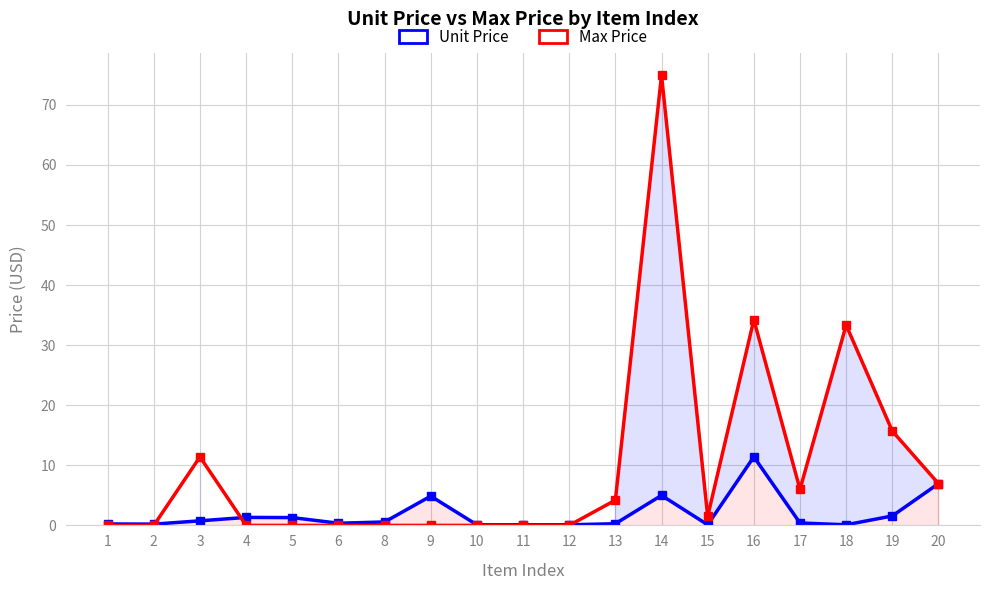

Which series has the largest range (max minus min)?

Max Price